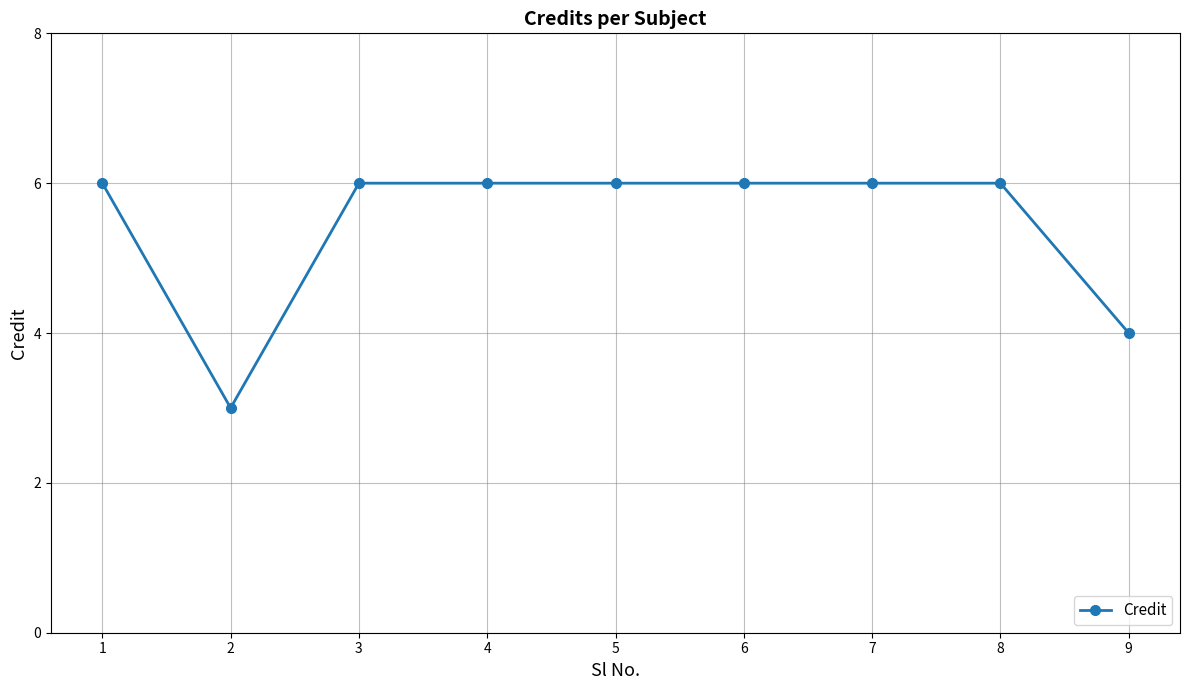

What value does the data have at 6?

6